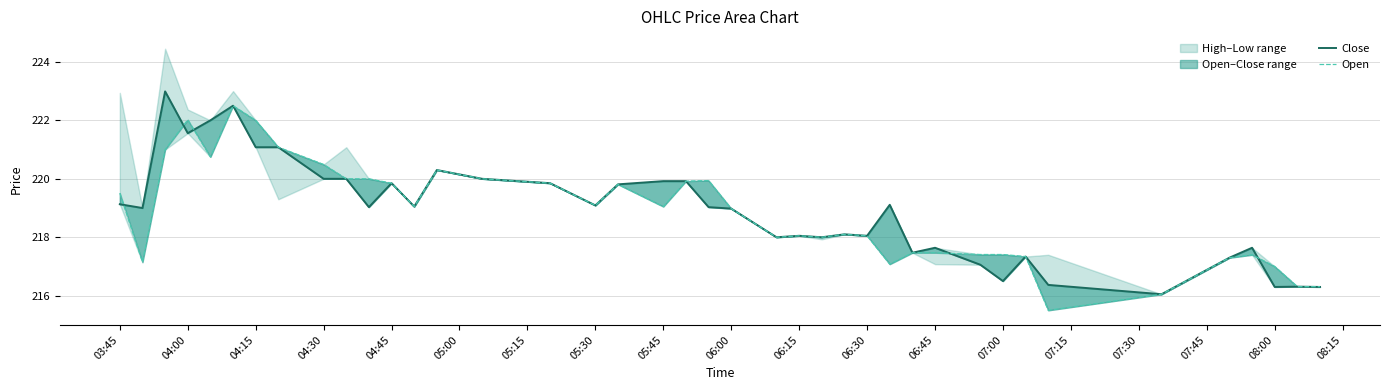

List the series in order of their peak value, lowest first.

Open, Close